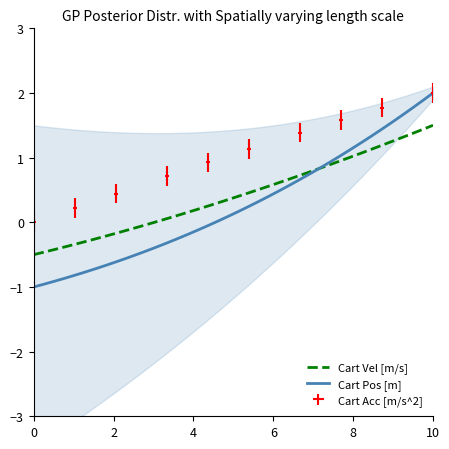

What is the difference between the second highest and minimum values in the Cart Vel [m/s] series?

1.9